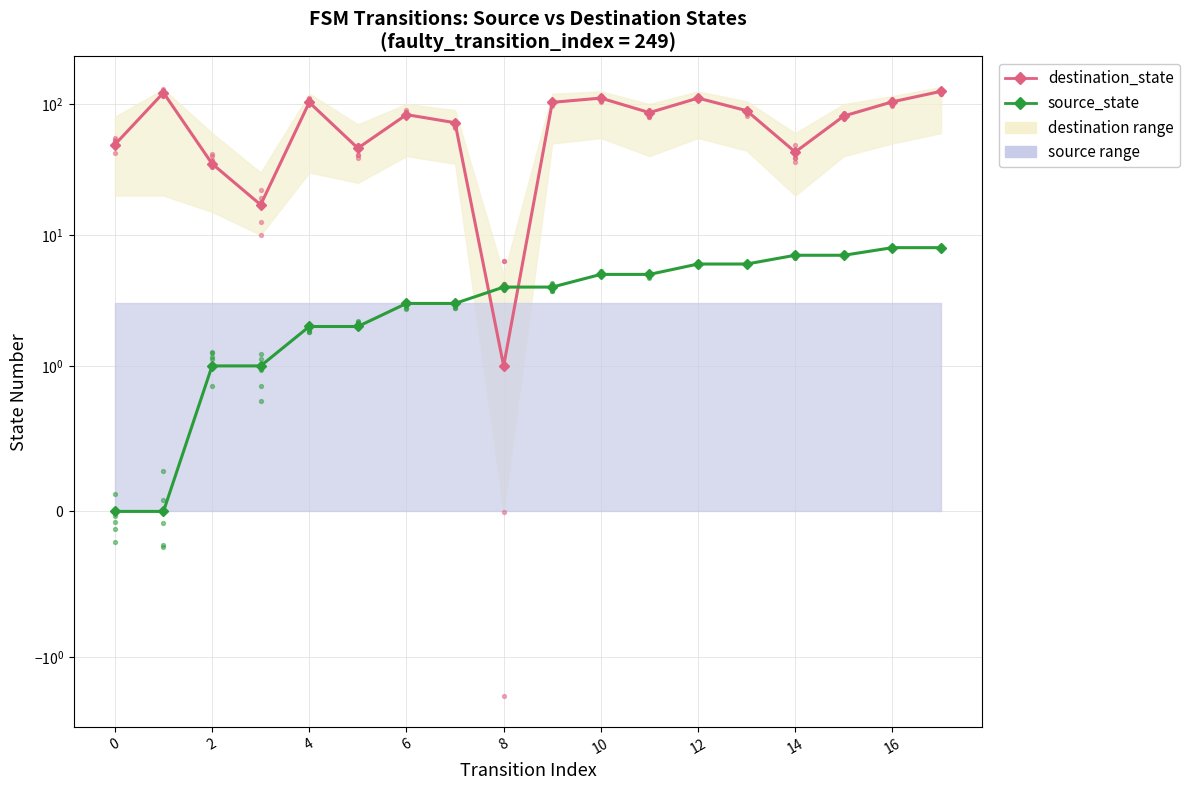

At which category is the sum across all series the highest?

17